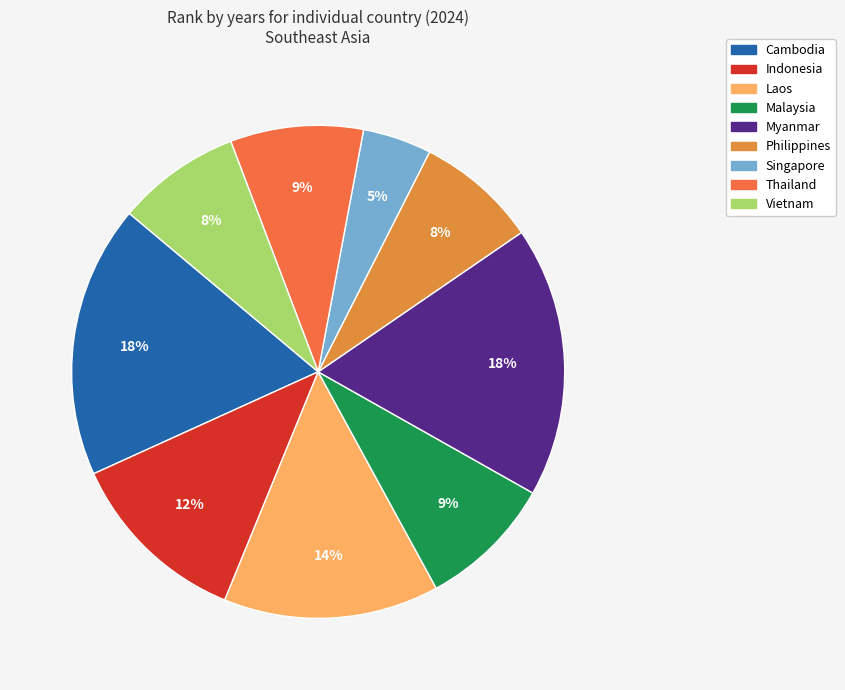

What is the largest slice in the pie chart?

Cambodia